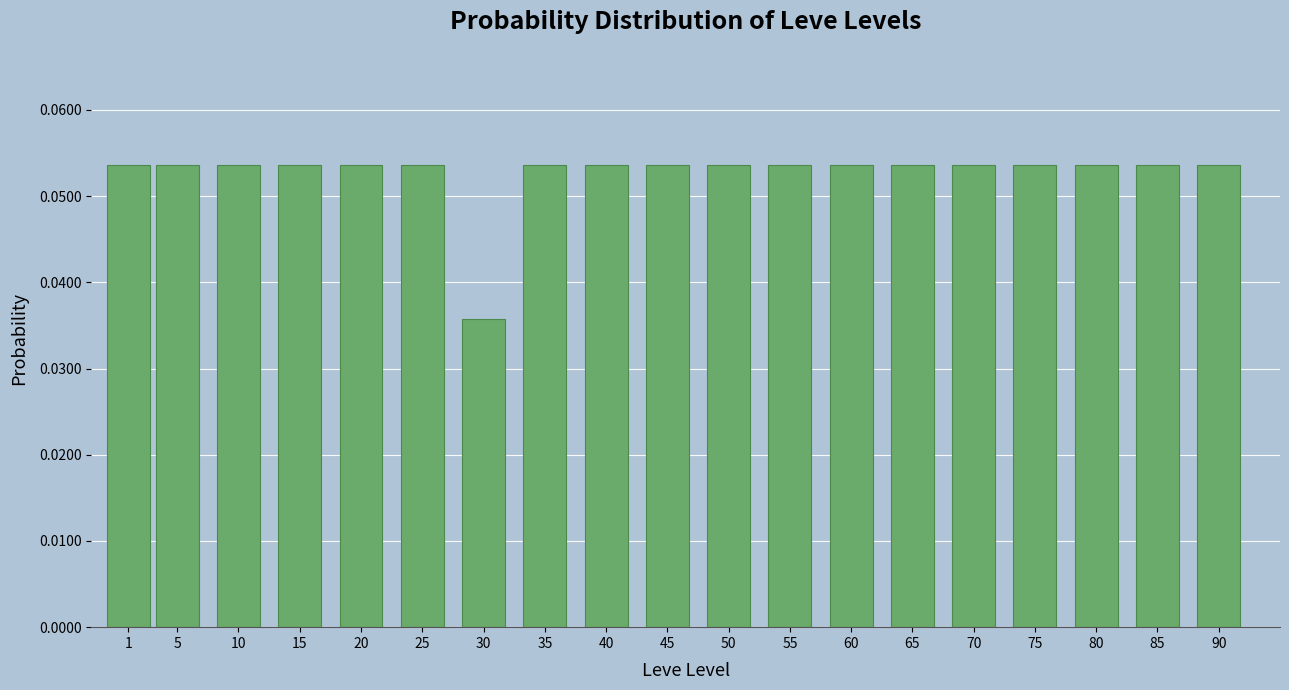

What is the sum of all values?

1.0